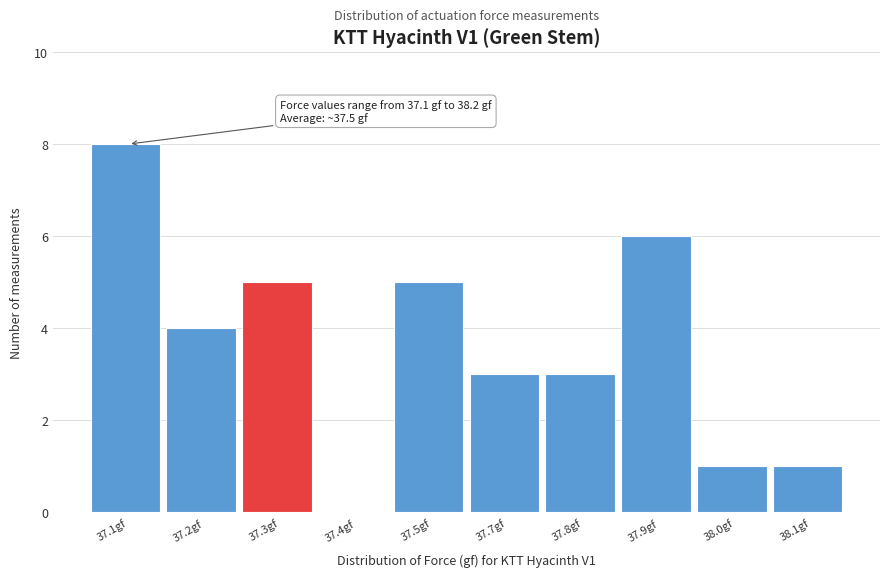

Reading left to right, extract all data points from this chart.

37.1gf=8	37.2gf=4	37.3gf=5	37.4gf=0	37.5gf=5	37.7gf=3	37.8gf=3	37.9gf=6	38.0gf=1	38.1gf=1